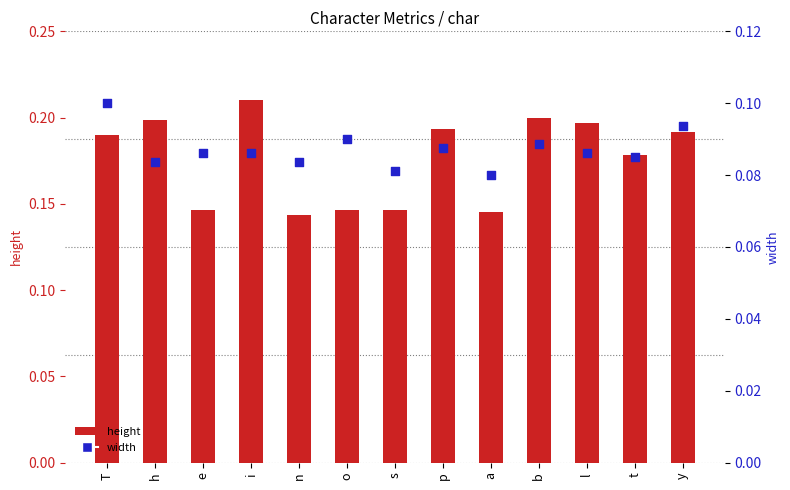

Which series reaches the minimum Y coordinate?

width